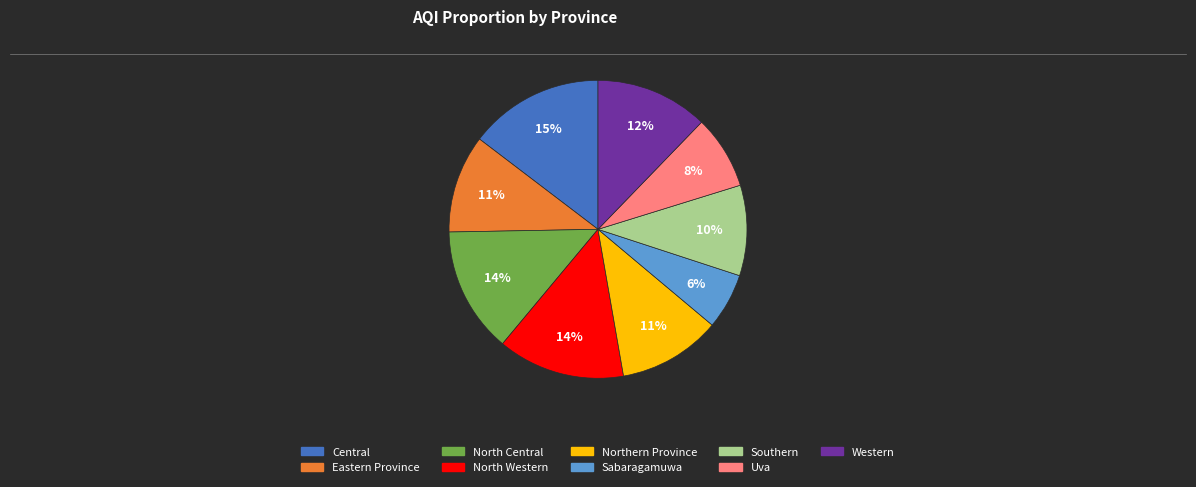

To the nearest percent, what is the combined percentage of North Western and Northern Province?

25%